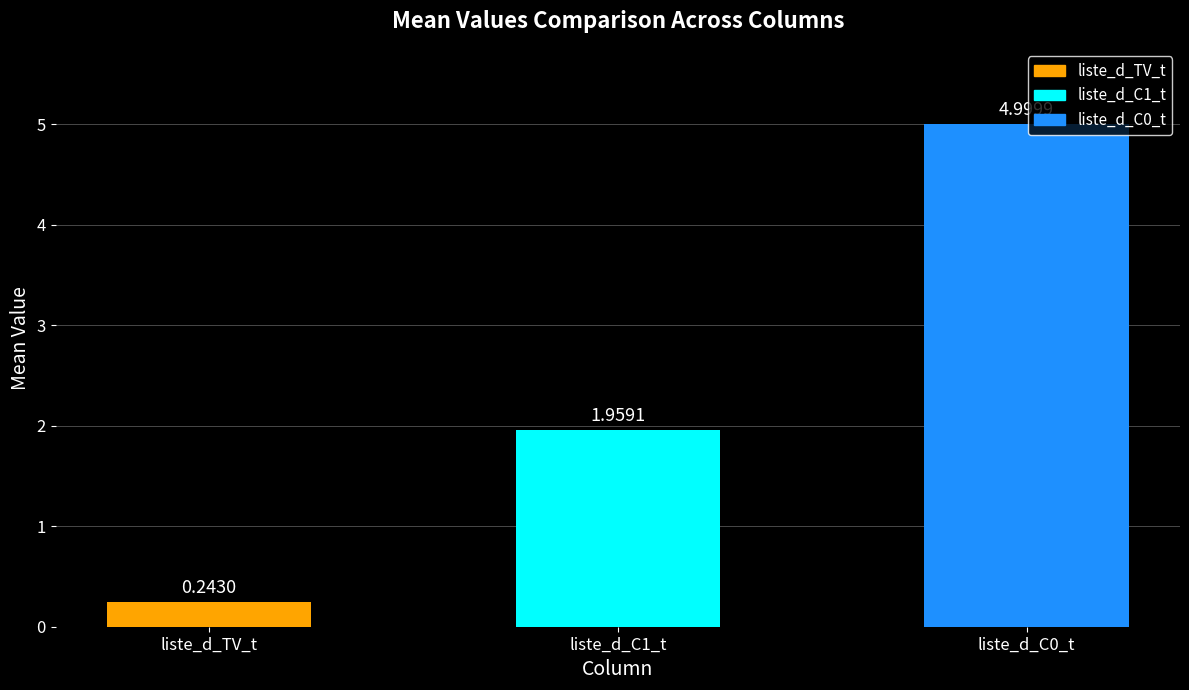

Which category has the lowest value across all series?

liste_d_TV_t